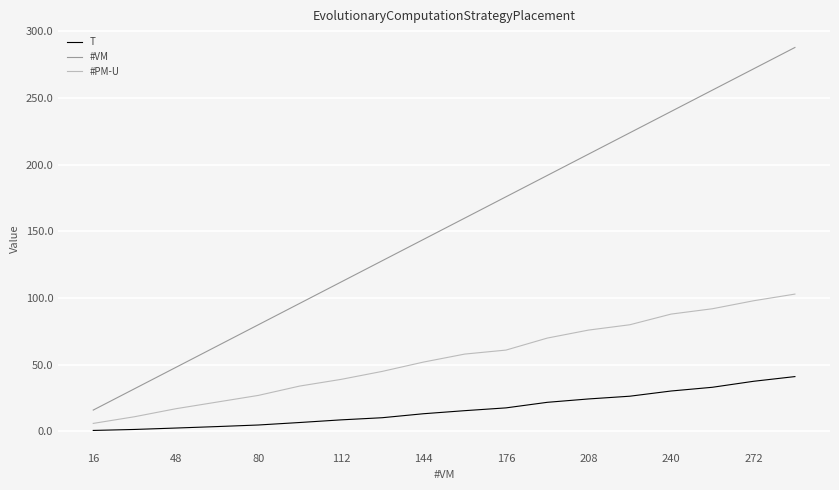

Which series has the widest spread of values?

#VM